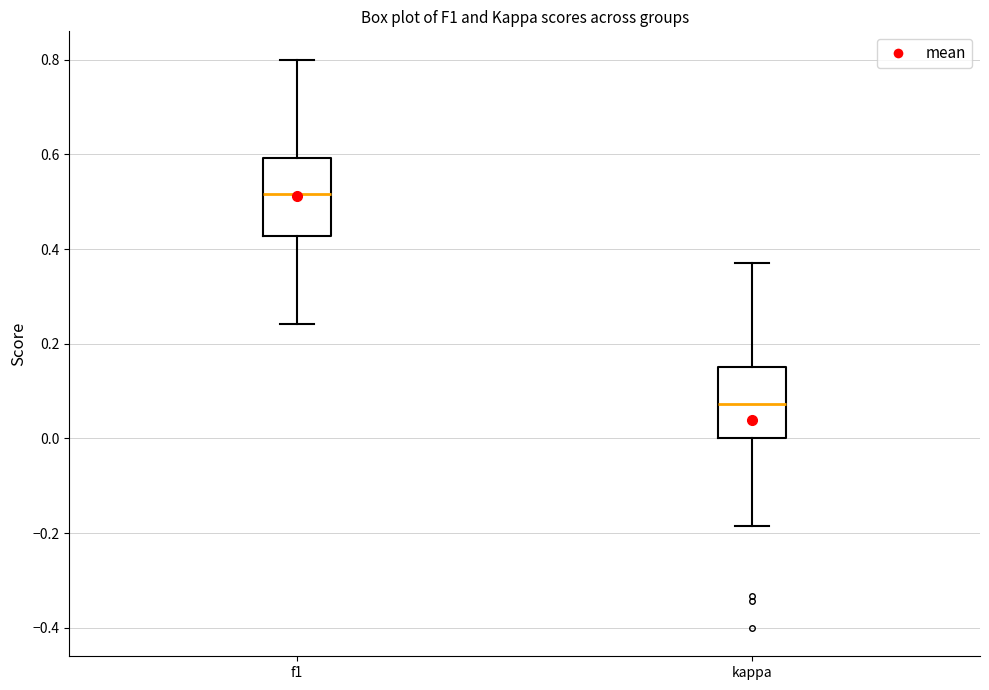

Reading left to right, transcribe this box plot: for each box, give where its median line is, the range the box spans, and where its two whiskers end, as read against the y-axis. The values are not printed on the chart, so give them approximately, as read against the axis.

f1: median 0.52, box 0.42 to 0.60, whiskers 0.24 to 0.80
kappa: median 0.08, box 0.00 to 0.16, whiskers -0.18 to 0.38